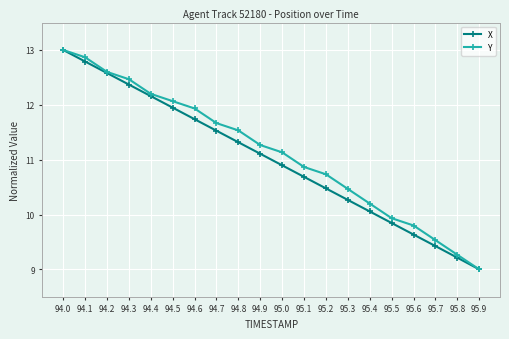

Which series changed the most between 94.6 and 95.4?

Y